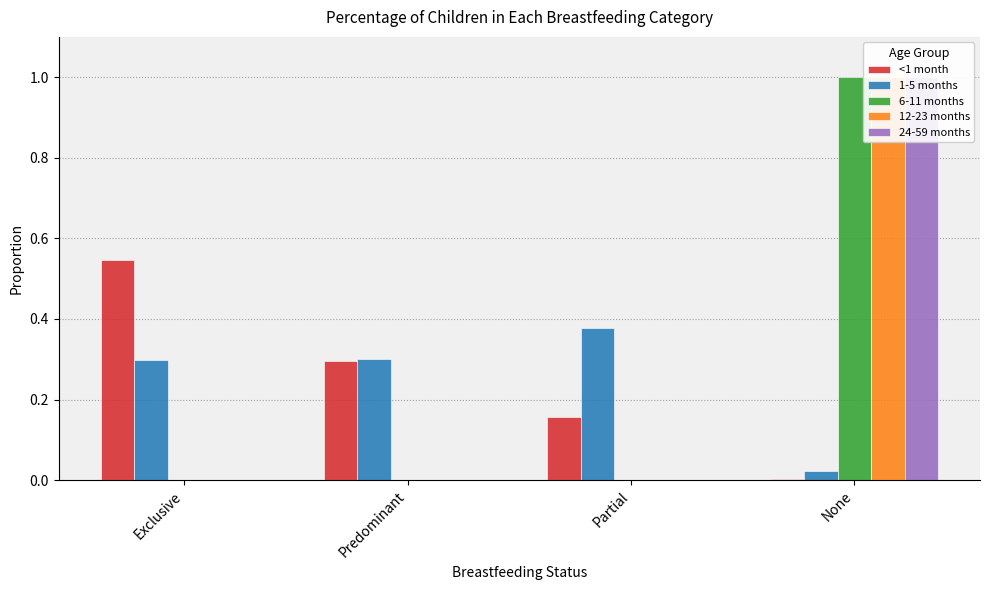

What value does the 1-5 months series have at Predominant?

0.3